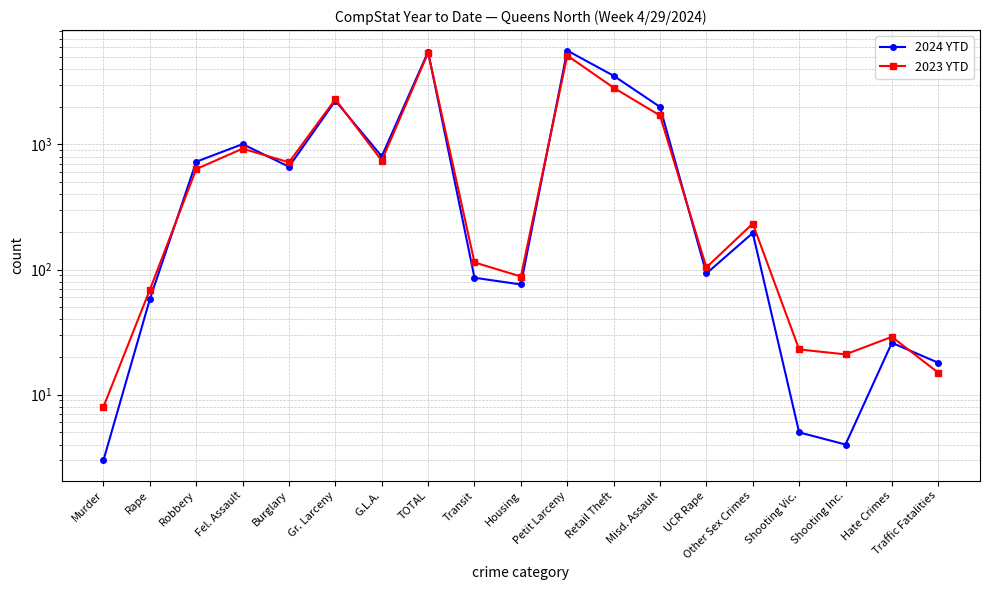

What is the maximum value shown in the chart?

5620